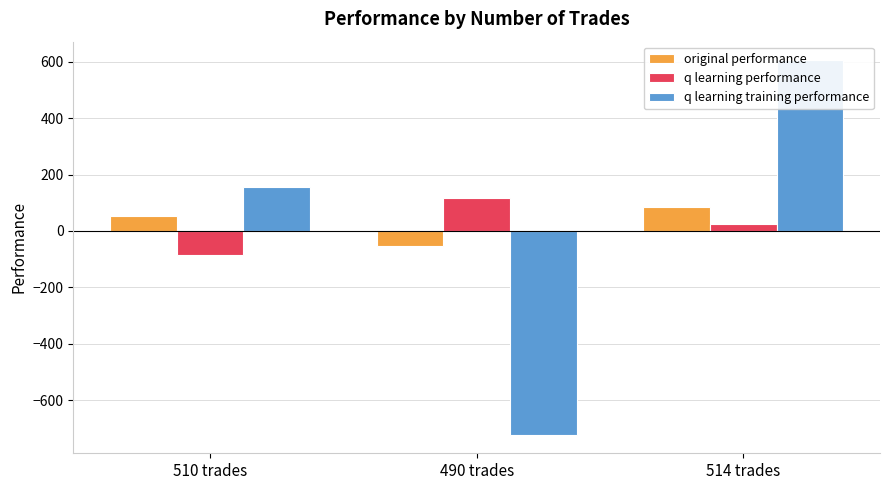

The original performance series shows -25.0 at 490 trades. True or false?

False